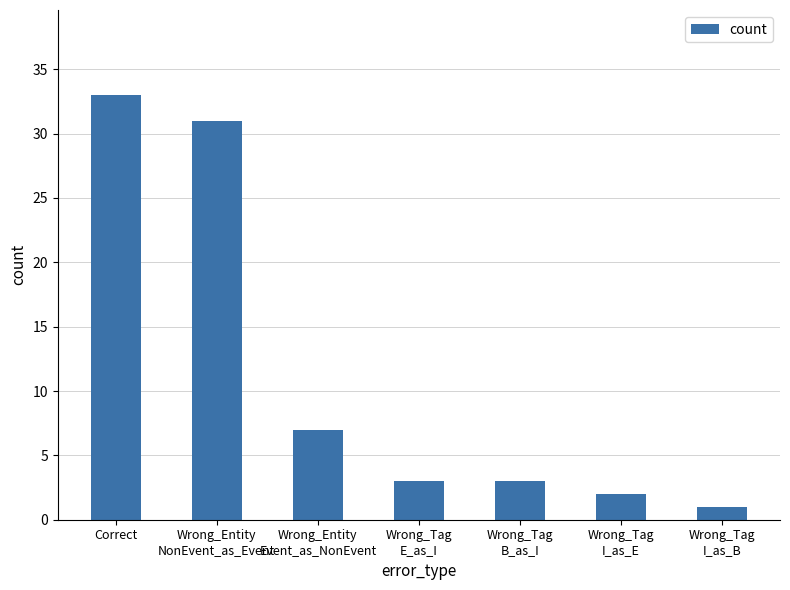

What is the average value?

11